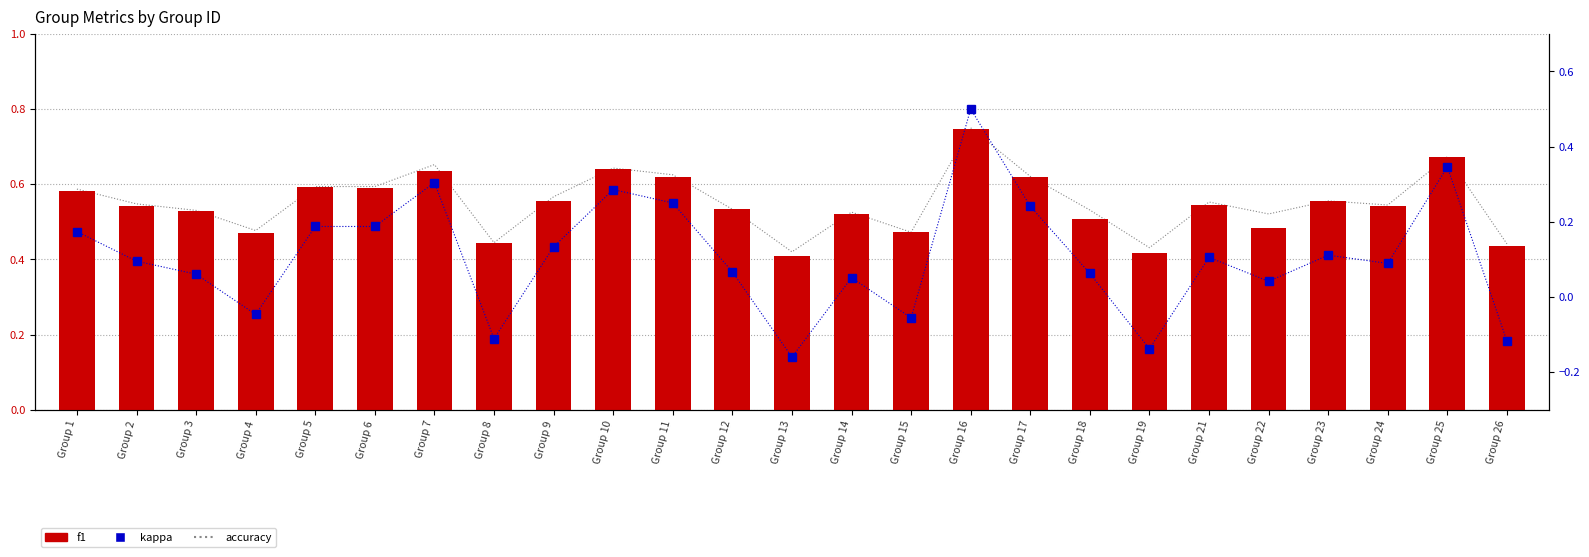

What is the sum of all accuracy values?

13.8